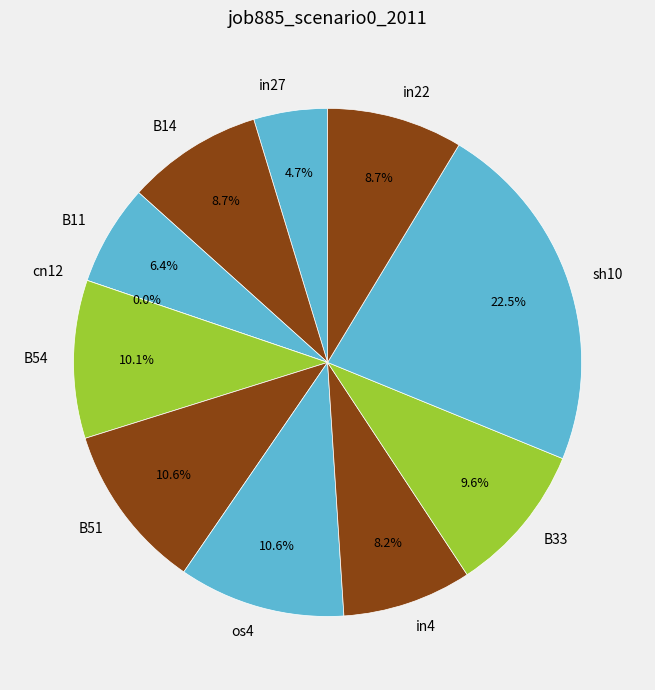

How many segments does this pie chart have?

11